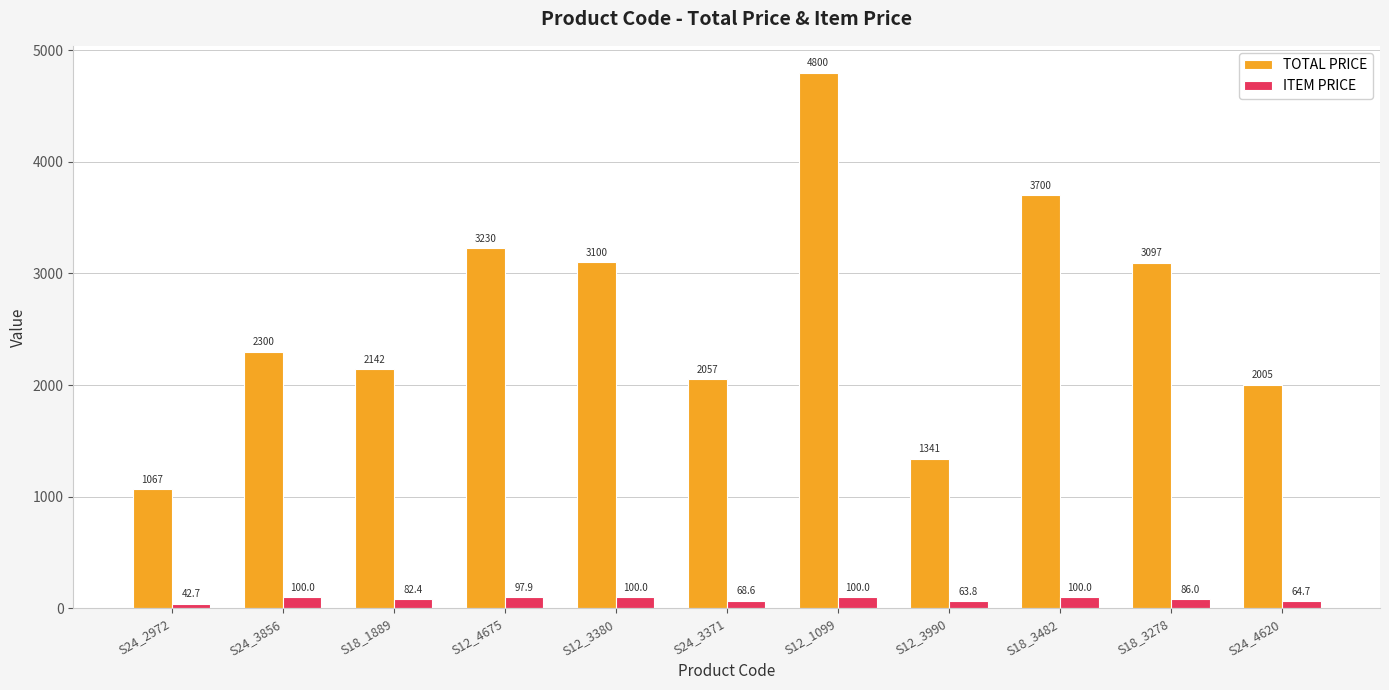

What is the minimum value shown in the chart?

42.7